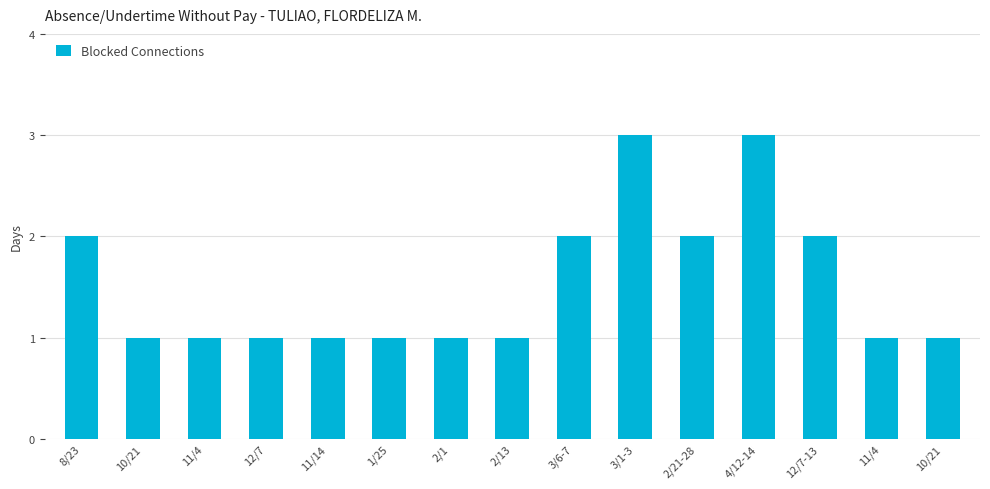

The value at 3/6-7 is 3. True or false?

False